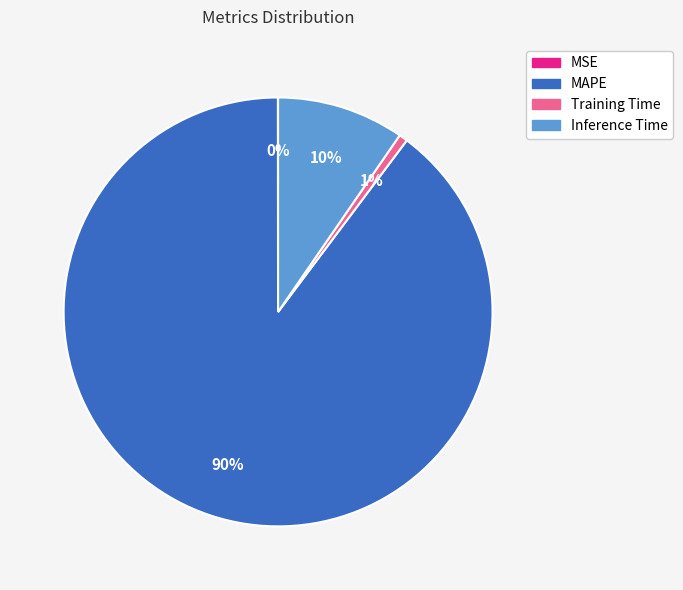

Does MAPE represent more than half of the total?

Yes